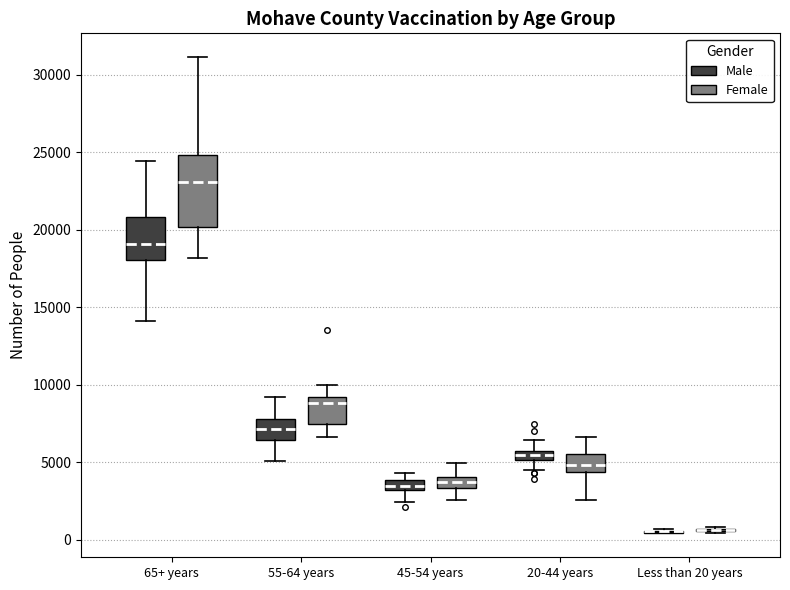

Which box is the tallest, from its lower edge to its upper edge?

65+ years (Female)